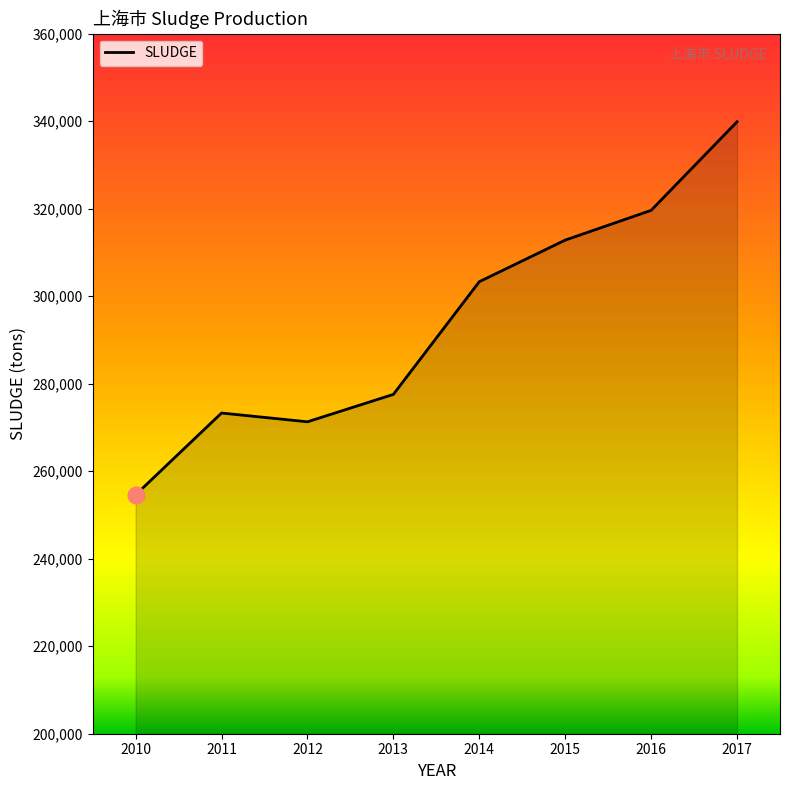

Does the chart have visible grid lines?

No